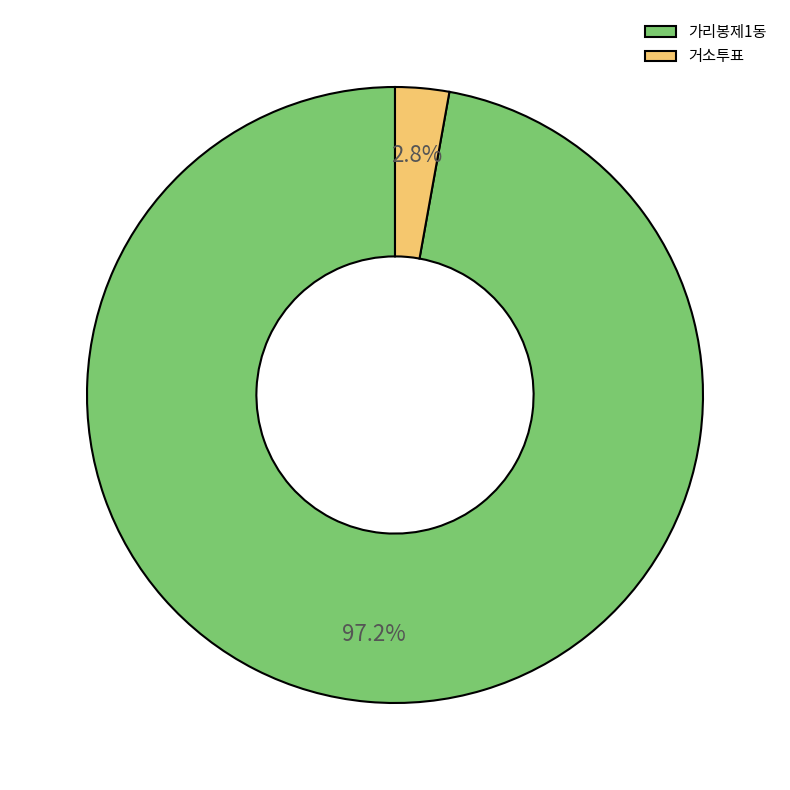

To the nearest percent, what is the combined percentage of 가리봉제1동 and 거소투표?

100%